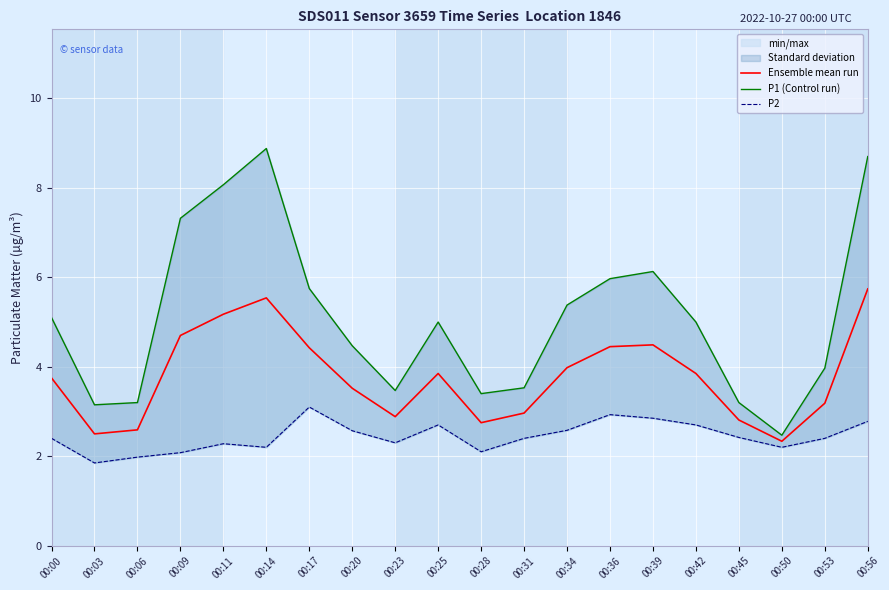

In P2, how many points are higher than both neighbors (excluding endpoints)?

4